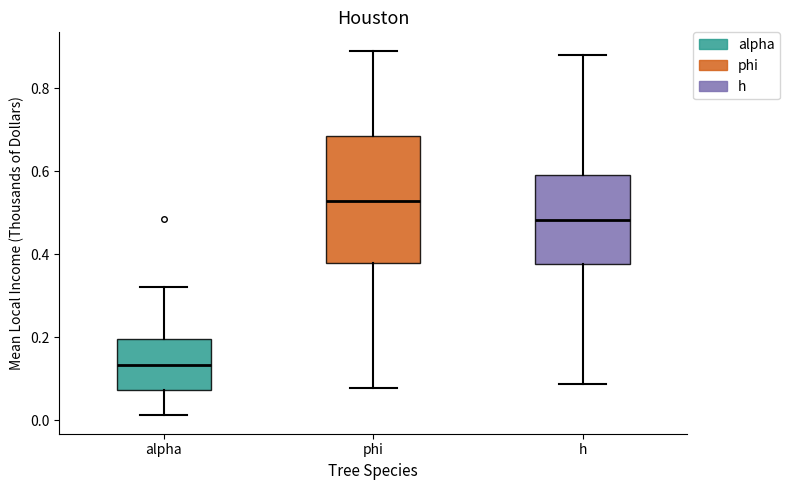

Reading left to right, read every box against the y-axis: the position of its median line, the range the box covers, and the ends of its whiskers. The values are not printed on the chart, so give them approximately, as read against the axis.

alpha: median 0.14, box 0.08 to 0.20, whiskers 0.02 to 0.32
phi: median 0.52, box 0.38 to 0.68, whiskers 0.08 to 0.90
h: median 0.48, box 0.38 to 0.60, whiskers 0.08 to 0.88